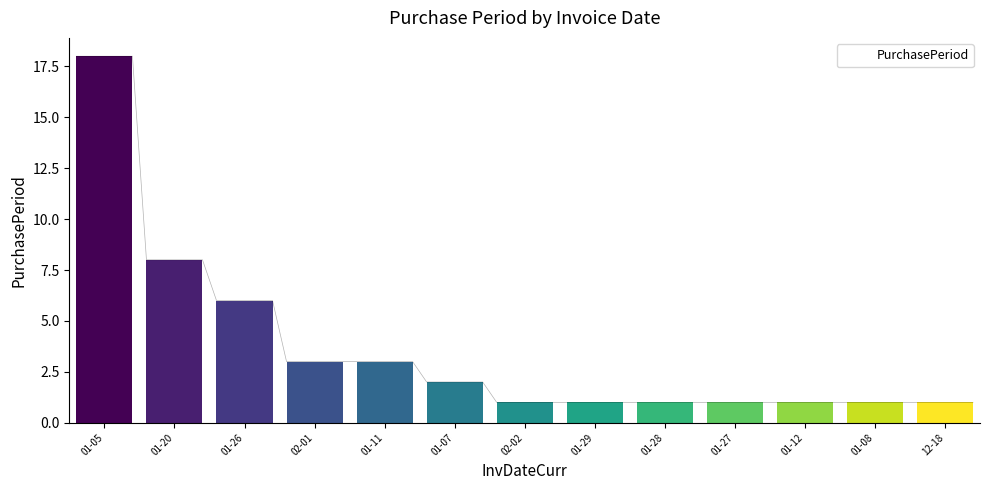

Which category has the lowest value across all series?

2015-12-18